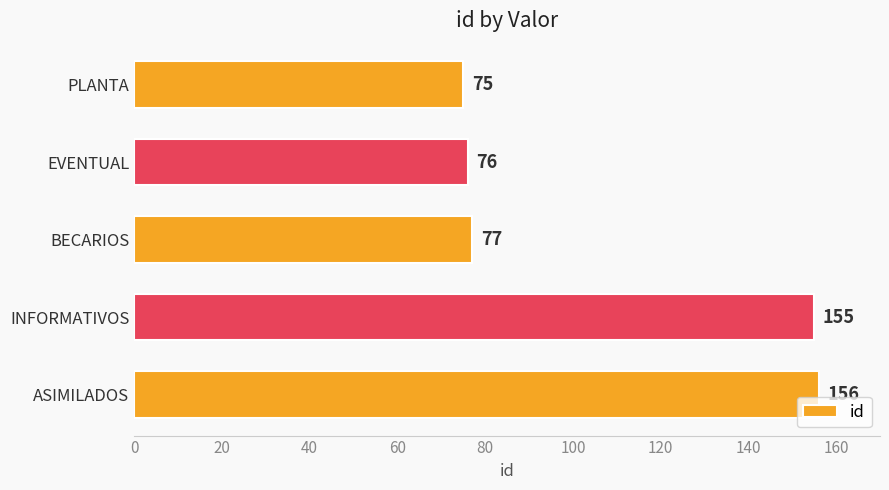

Reading bottom to top, extract all data points from this chart.

ASIMILADOS=156	INFORMATIVOS=155	BECARIOS=77	EVENTUAL=76	PLANTA=75